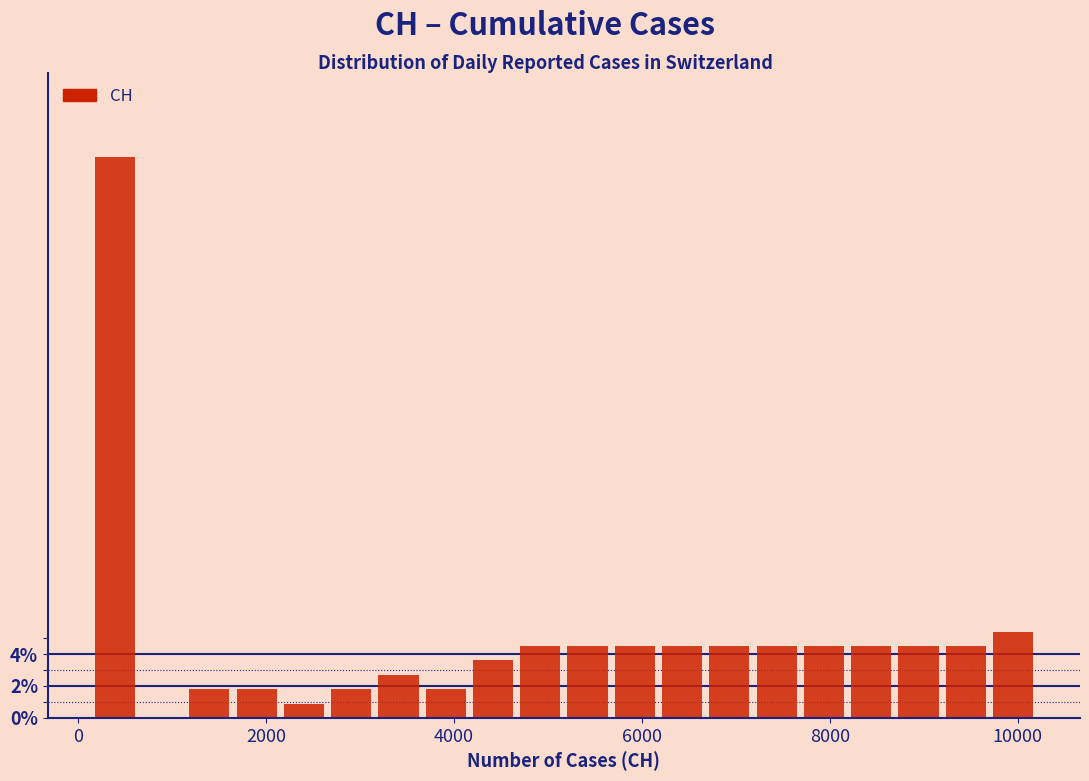

Read against the x-axis, roughly where is the centre of the tallest bar?

400